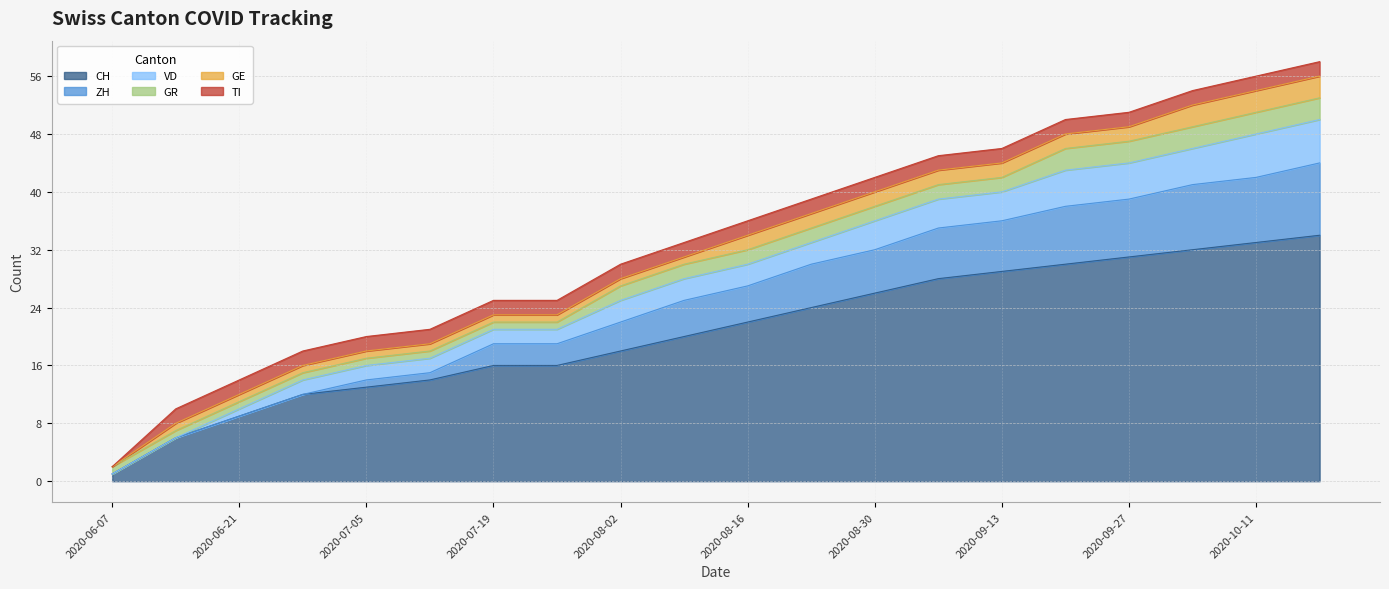

Rank the categories by VD value from highest to lowest.

2020-10-18, 2020-10-11, 2020-10-04, 2020-09-27, 2020-09-20, 2020-09-13, 2020-09-06, 2020-08-30, 2020-08-23, 2020-08-16, 2020-08-09, 2020-08-02, 2020-07-19, 2020-07-26, 2020-07-12, 2020-07-05, 2020-06-28, 2020-06-21, 2020-06-14, 2020-06-07